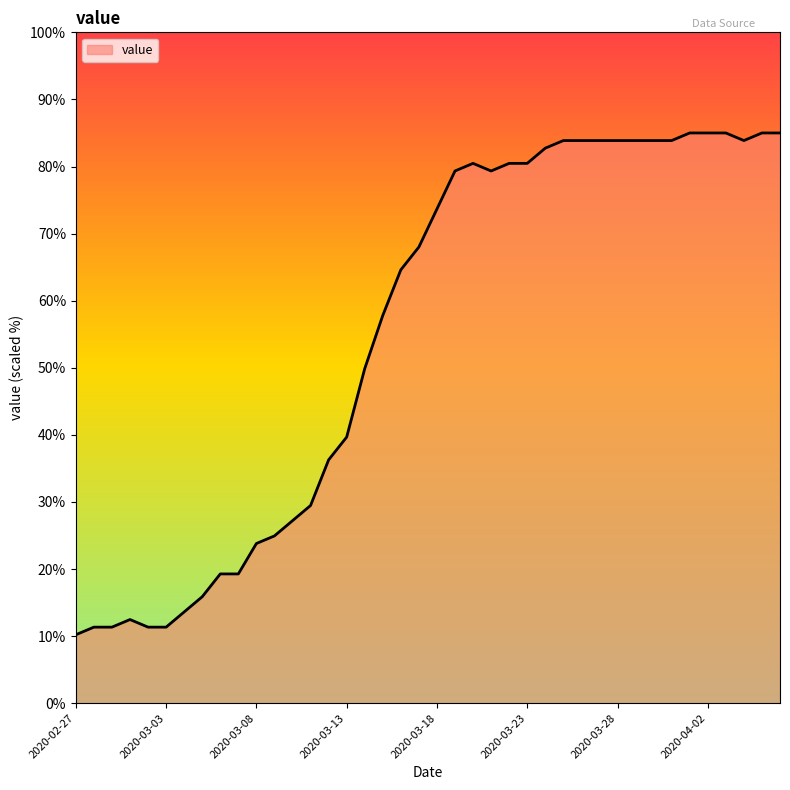

What is the smallest value displayed?

10.2